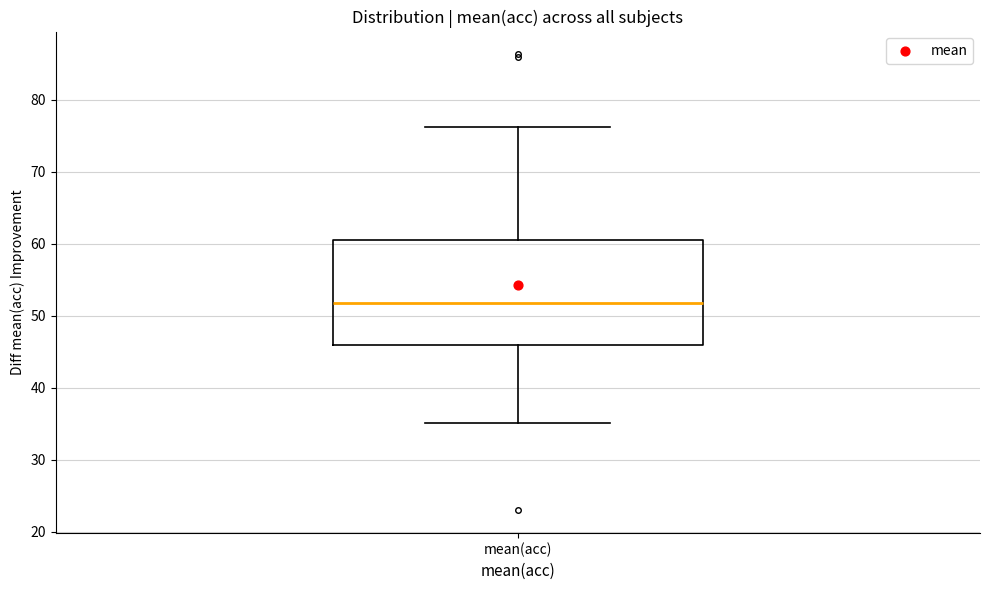

Where is the lower edge of the box for mean(acc) on the y-axis? The values are not printed on the chart, so give them approximately, as read against the axis.

46